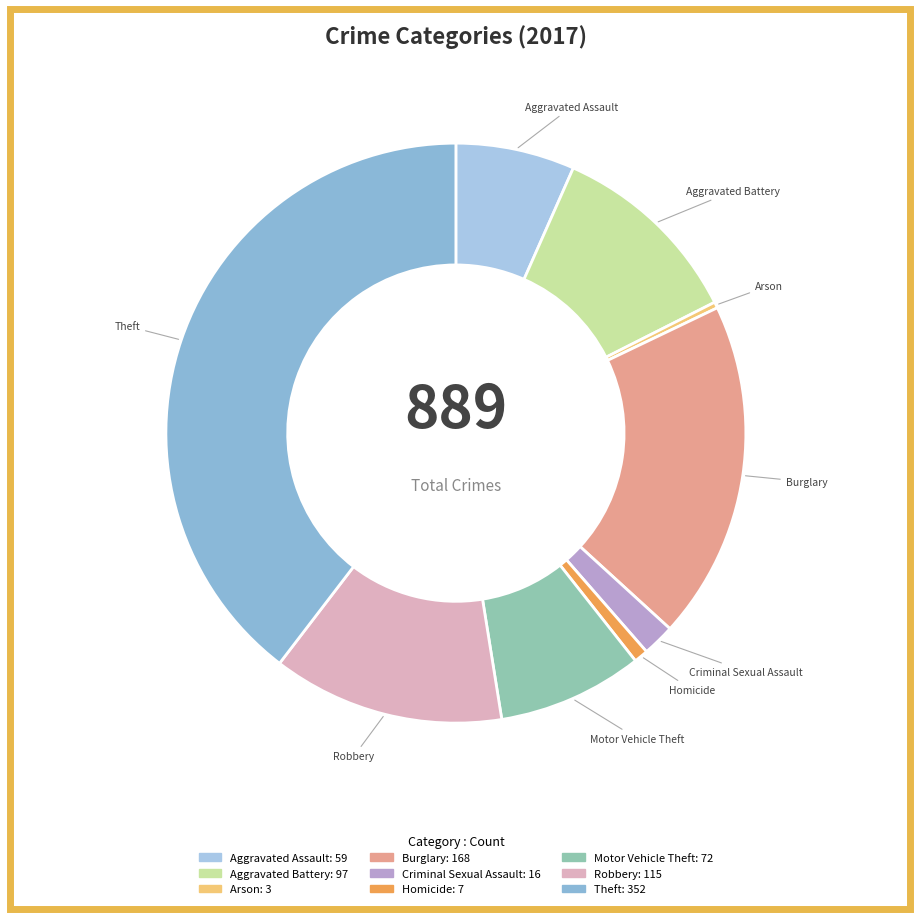

The Homicide slice represents 1% of the pie. True or false?

True